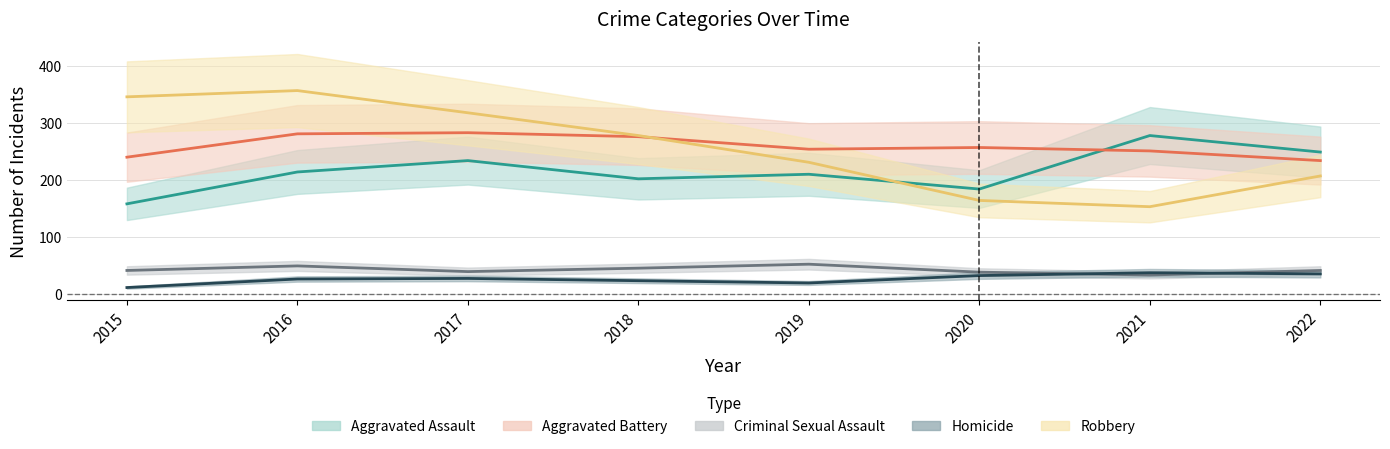

What is the smallest value displayed?

11